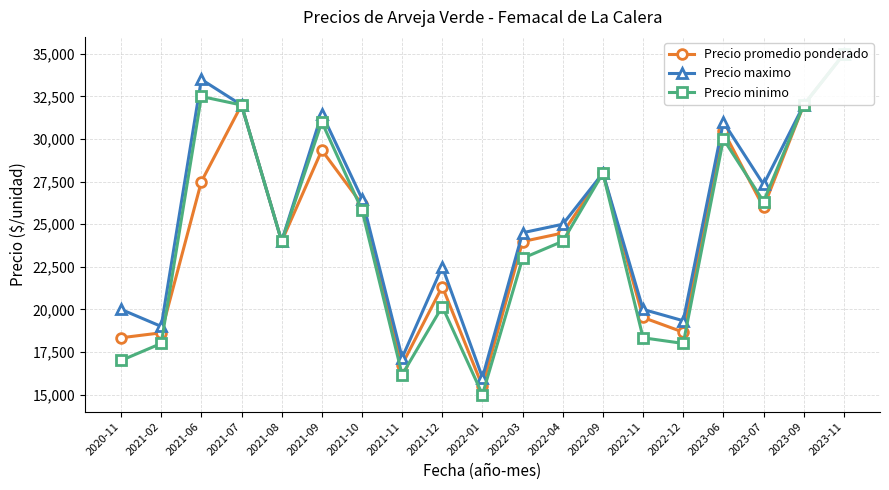

The Precio maximo series shows 21973 at 2022-01. True or false?

False